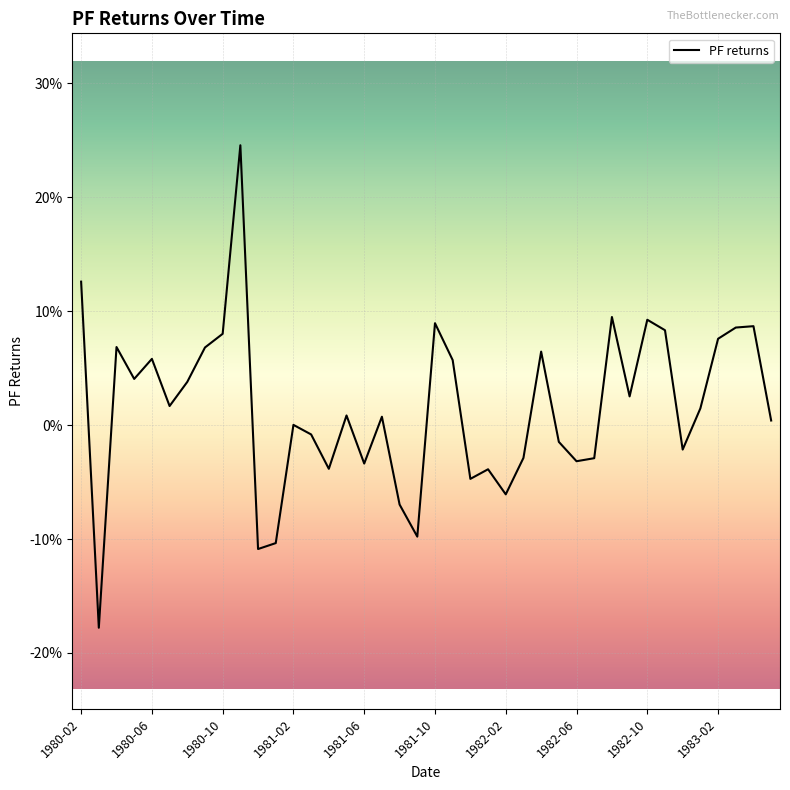

Is this an area chart (filled region under the line)?

No